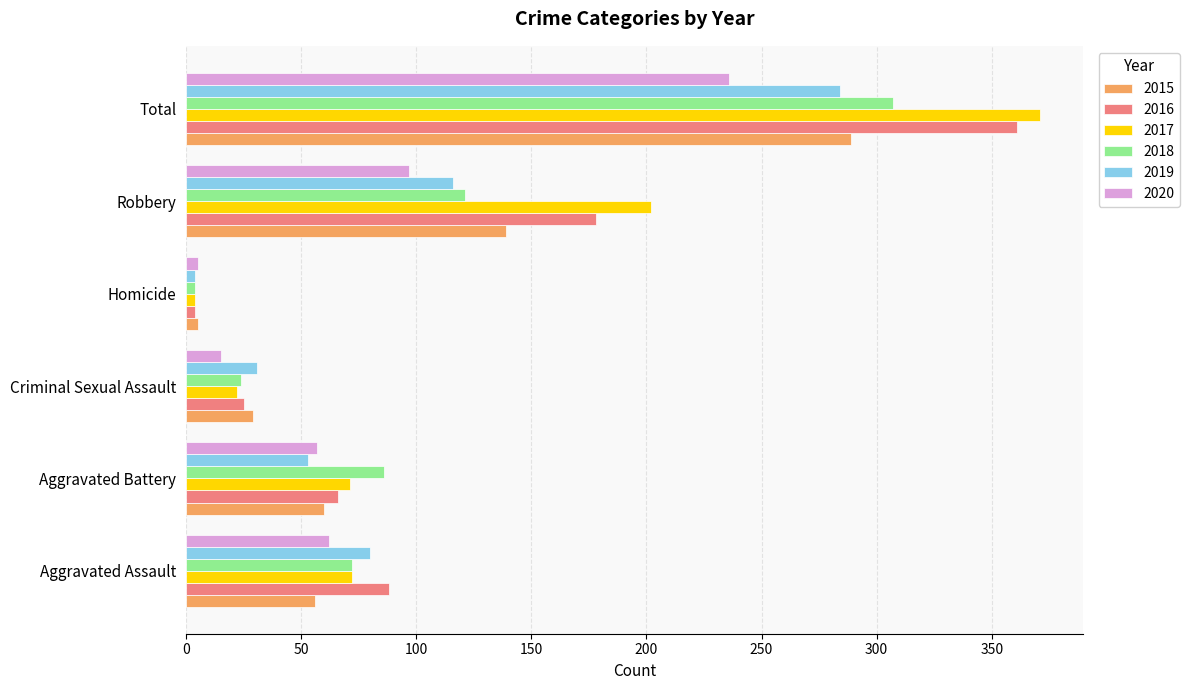

Between Aggravated Assault and Total, which series saw the biggest shift?

2017